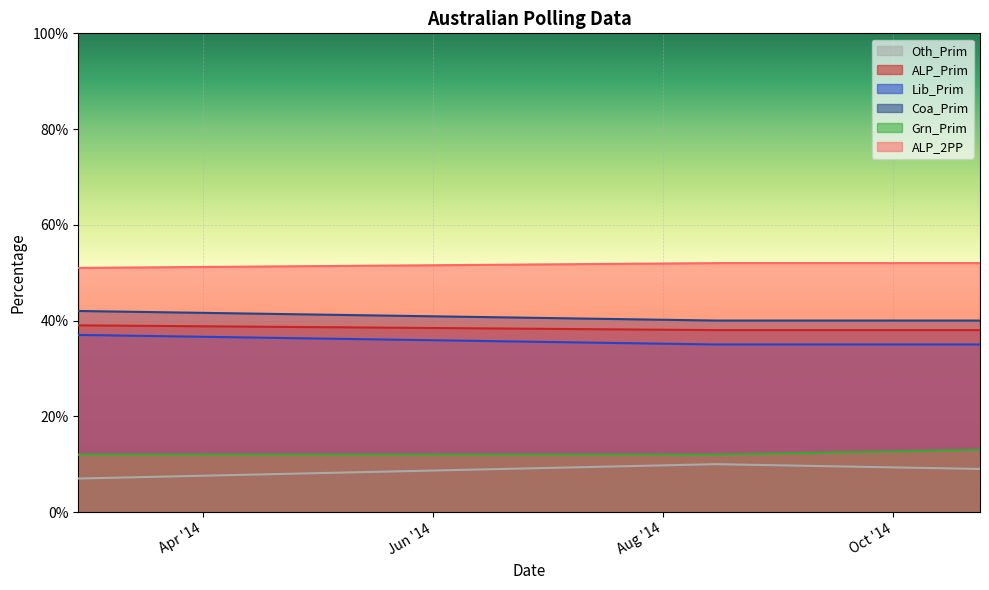

True or false: Oth_Prim has a value of 12 at 2014-10-24.

False